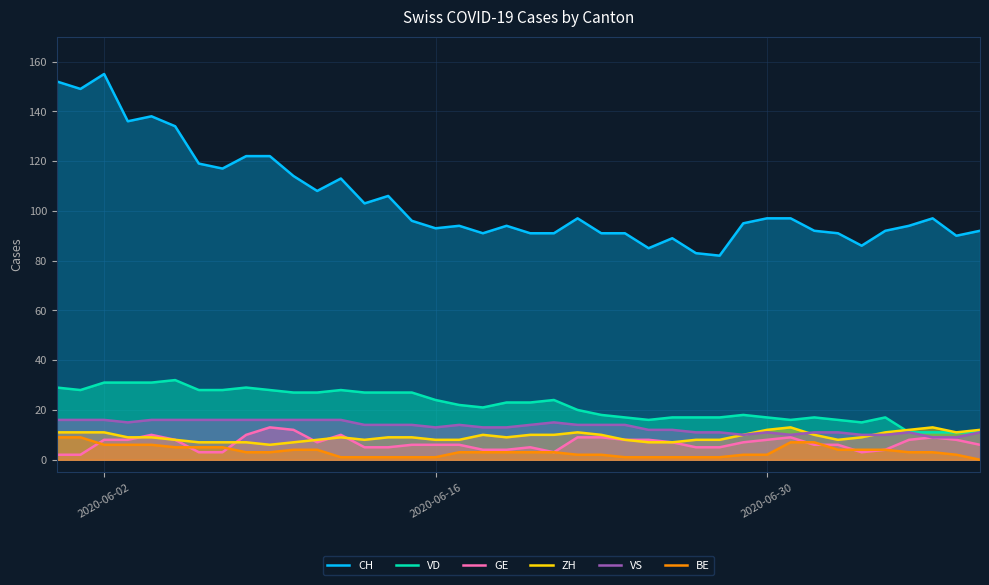

Which series has the largest total across all categories?

CH